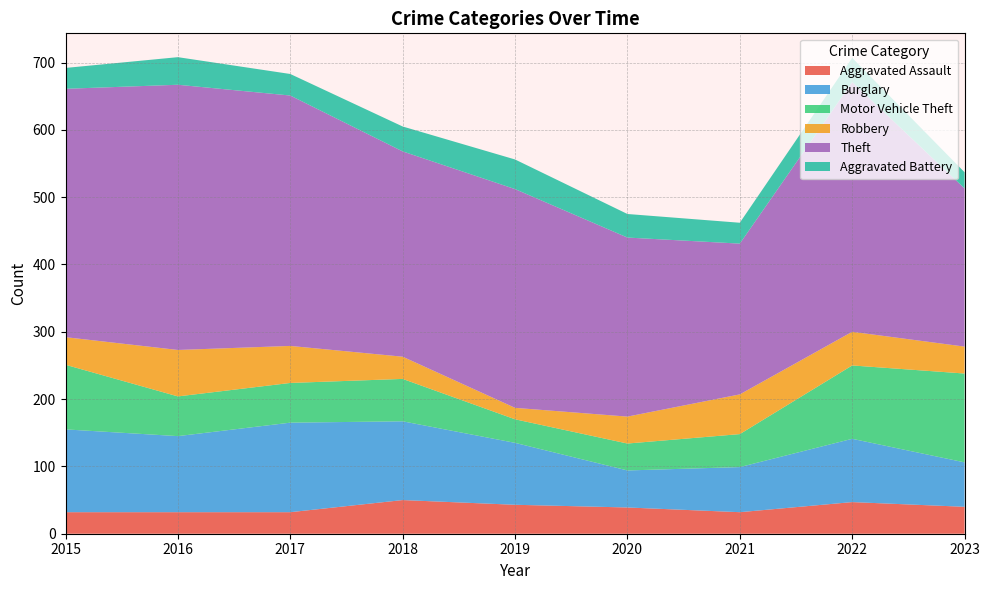

Reading left to right, what are all the values shown in this chart?

Aggravated Assault: 2015=32	2016=32	2017=32	2018=50	2019=43	2020=39	2021=32	2022=47	2023=40
Burglary: 2015=123	2016=113	2017=133	2018=117	2019=92	2020=55	2021=67	2022=94	2023=66
Motor Vehicle Theft: 2015=96	2016=59	2017=59	2018=63	2019=35	2020=40	2021=49	2022=109	2023=132
Robbery: 2015=41	2016=69	2017=55	2018=33	2019=17	2020=40	2021=59	2022=50	2023=40
Theft: 2015=369	2016=394	2017=372	2018=305	2019=325	2020=266	2021=224	2022=371	2023=235
Aggravated Battery: 2015=31	2016=41	2017=32	2018=37	2019=44	2020=35	2021=31	2022=36	2023=24